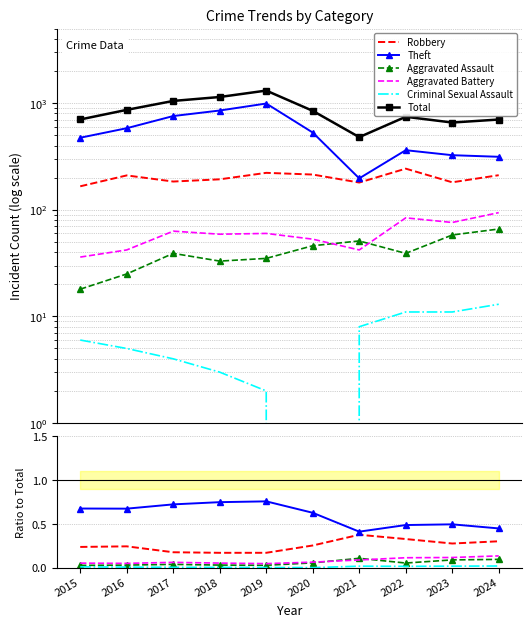

List the series in order of their peak value, highest first.

Total, Theft, Robbery, Aggravated Battery, Aggravated Assault, Criminal Sexual Assault